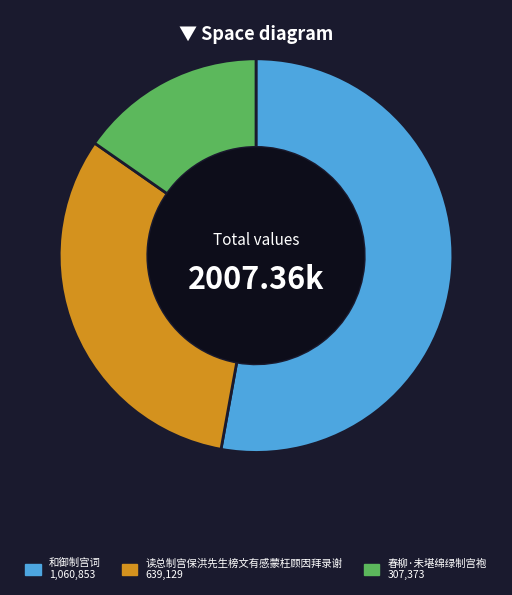

Rank the categories by value from lowest to highest.

春柳·未堪绵绿制宫袍, 读总制宫保洪先生榜文有感蒙枉顾因拜录谢, 和御制宫词